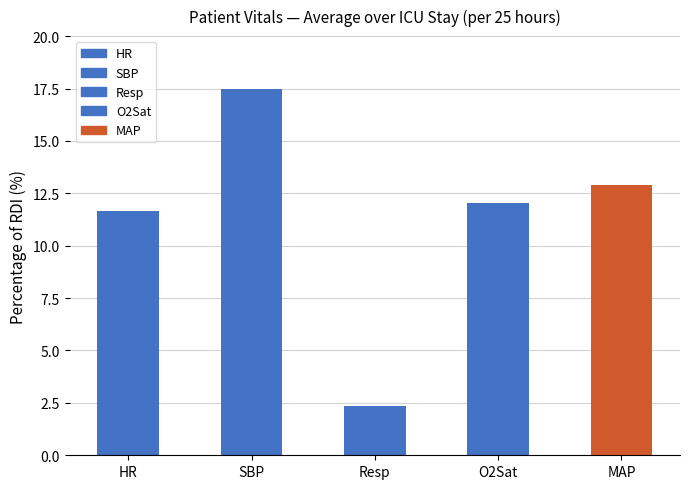

The value at Resp is 1.1. True or false?

False